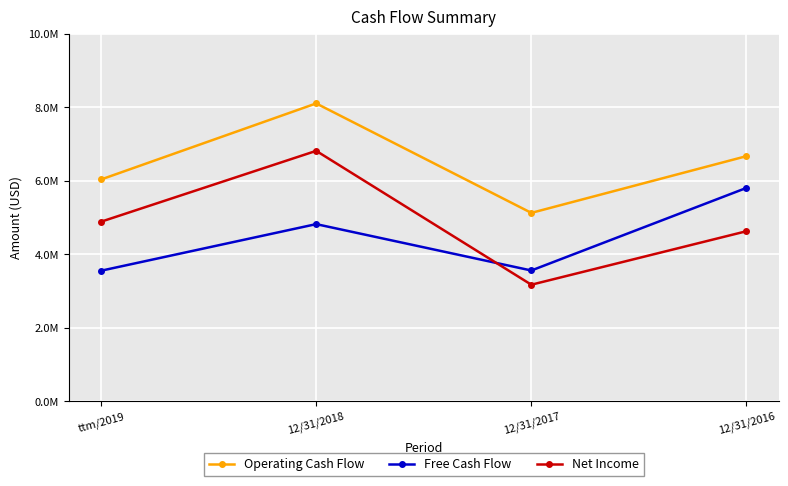

Rank the series by their maximum value, from highest to lowest.

Operating Cash Flow, Net Income, Free Cash Flow